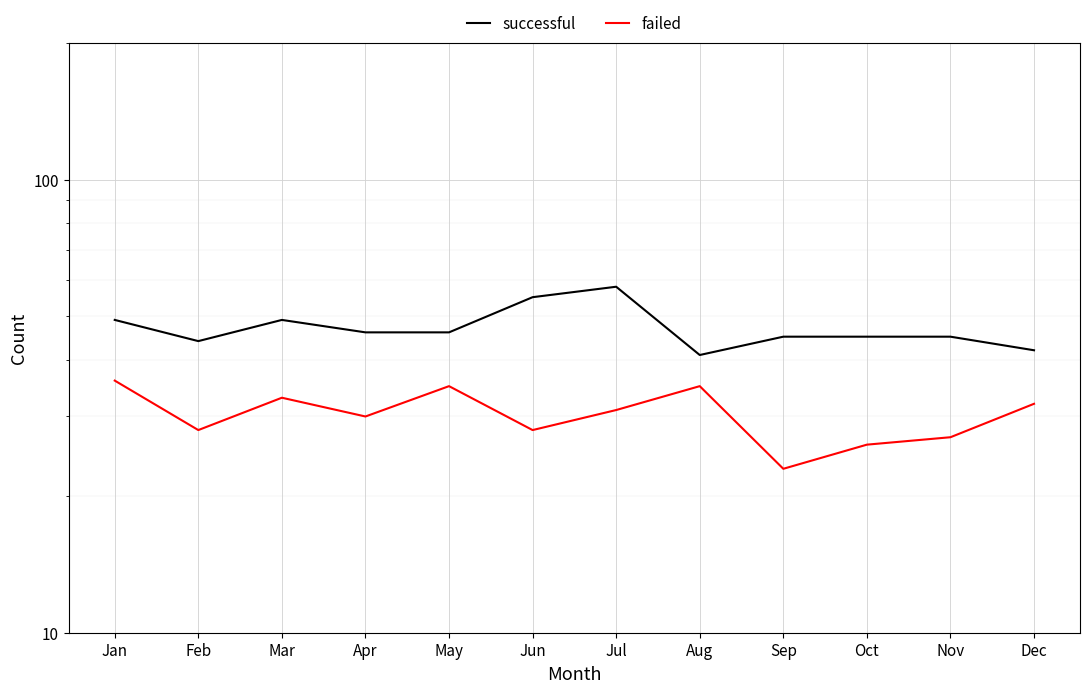

How many values in the successful series are below 46?

6